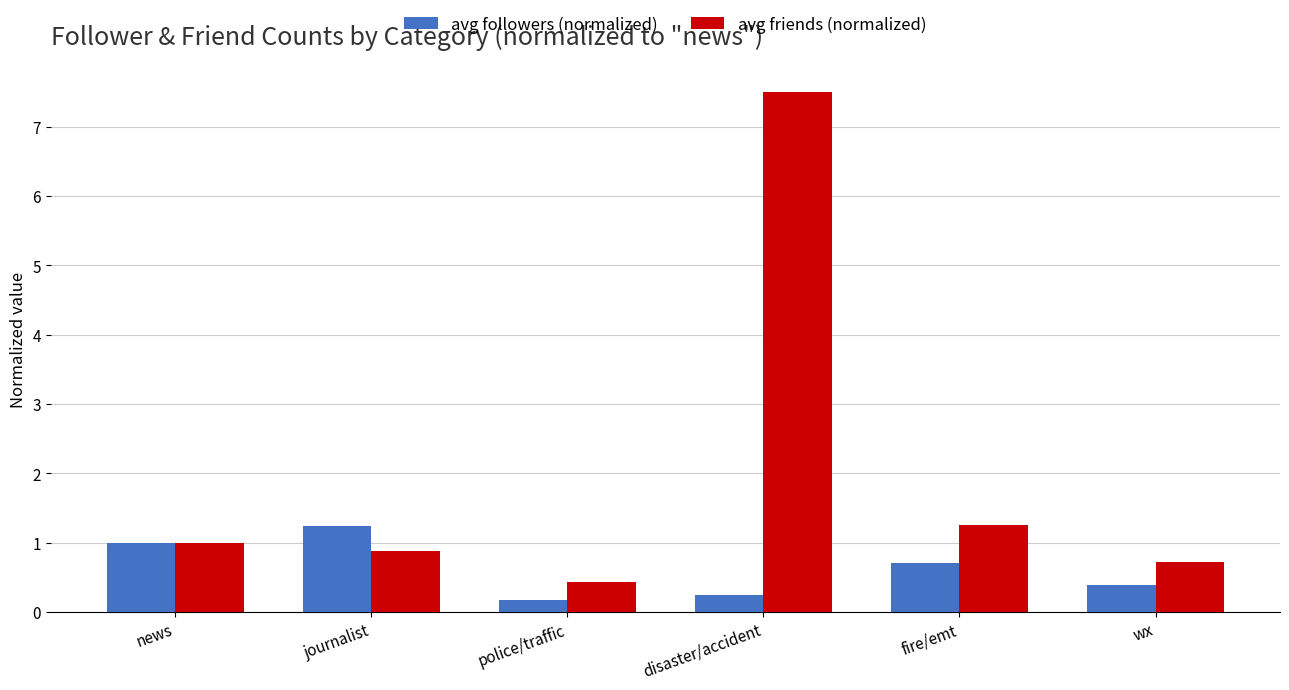

Between journalist and disaster/accident, which series saw the biggest shift?

avg friends (normalized)